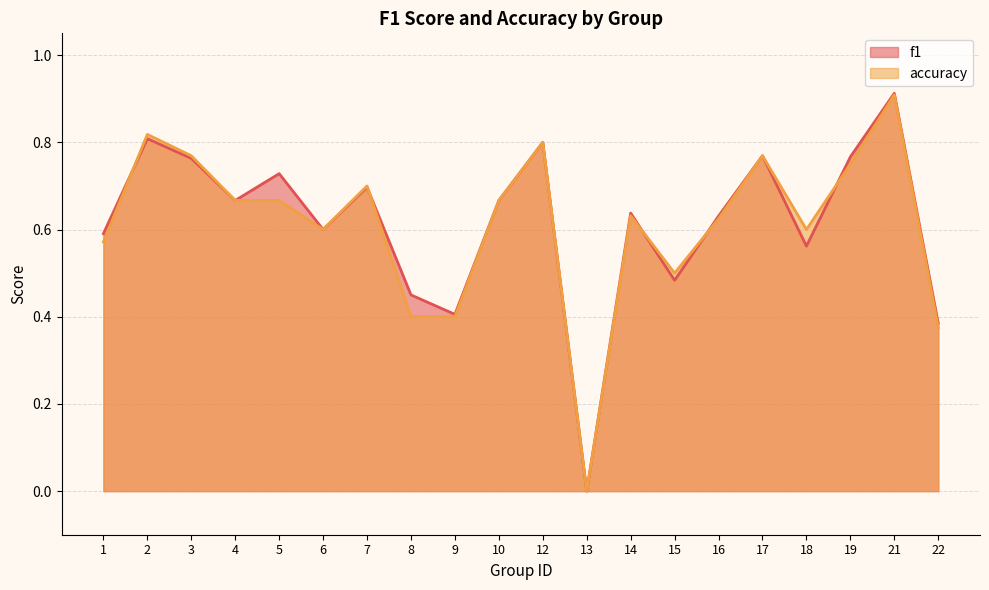

Where do f1 and accuracy first cross each other?

1 and 2